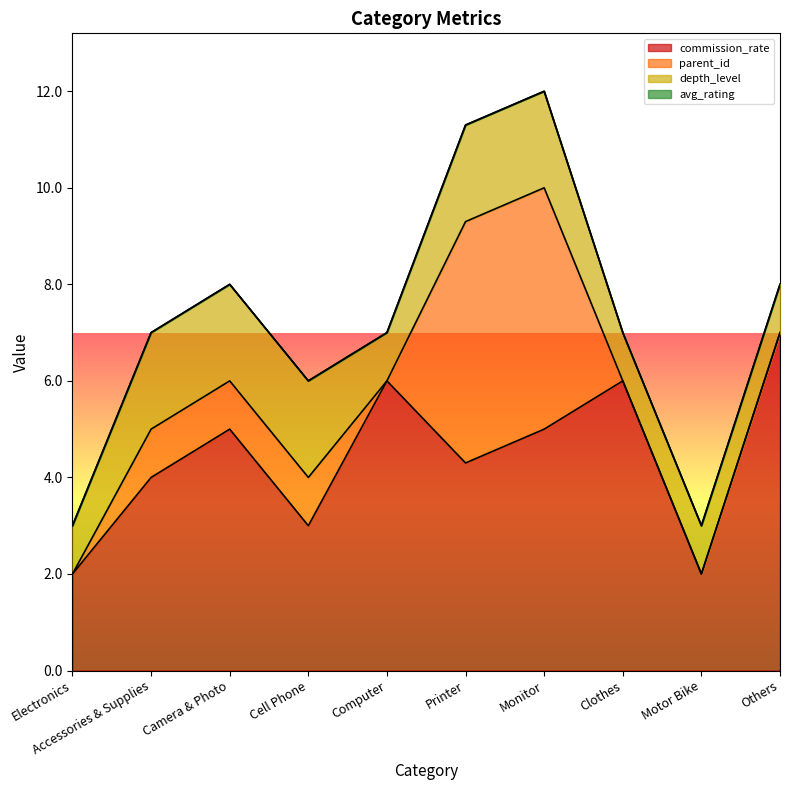

Reading left to right, what are all the values shown in this chart?

commission_rate: 2.0	4.0	5.0	3.0	6.0	4.3	5.0	6.0	2.0	7.0
parent_id: 0.0	1.0	1.0	1.0	0.0	5.0	5.0	0.0	0.0	0.0
depth_level: 1.0	2.0	2.0	2.0	1.0	2.0	2.0	1.0	1.0	1.0
avg_rating: 0.0	0.0	0.0	0.0	0.0	0.0	0.0	0.0	0.0	0.0